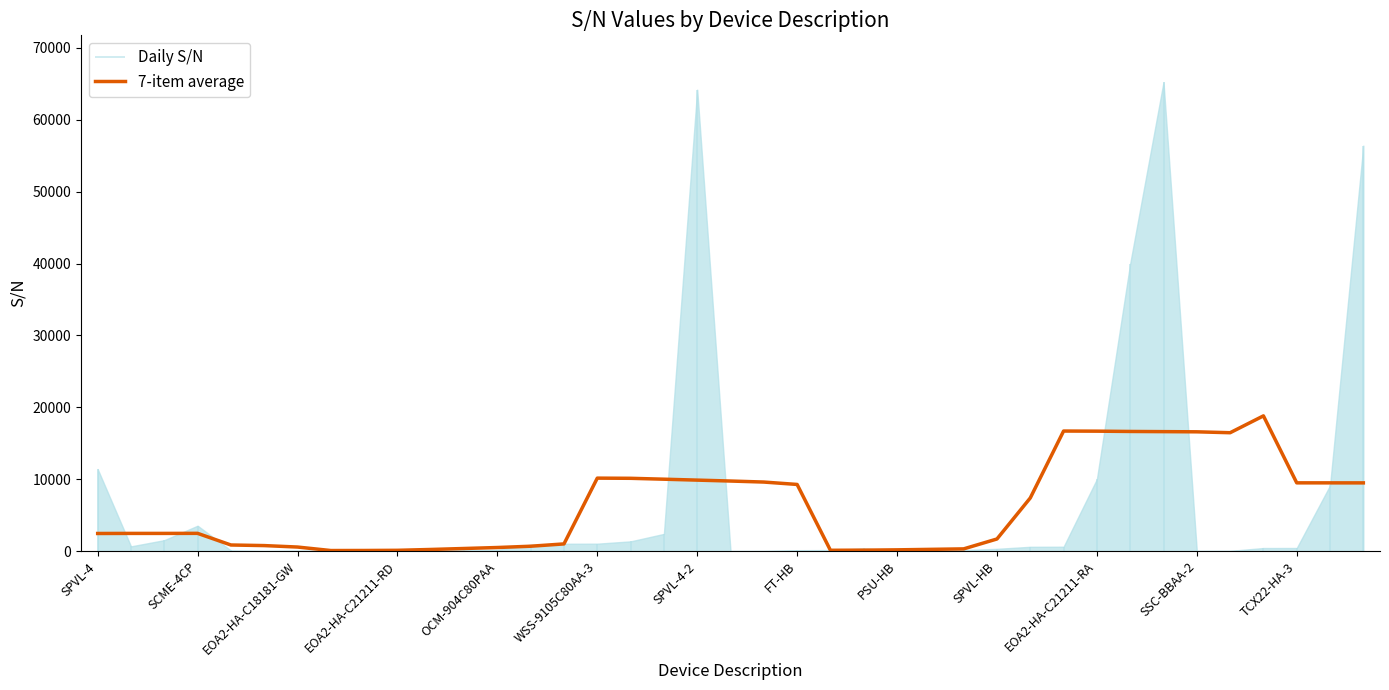

What is the maximum value for 7-item average?

18805.0